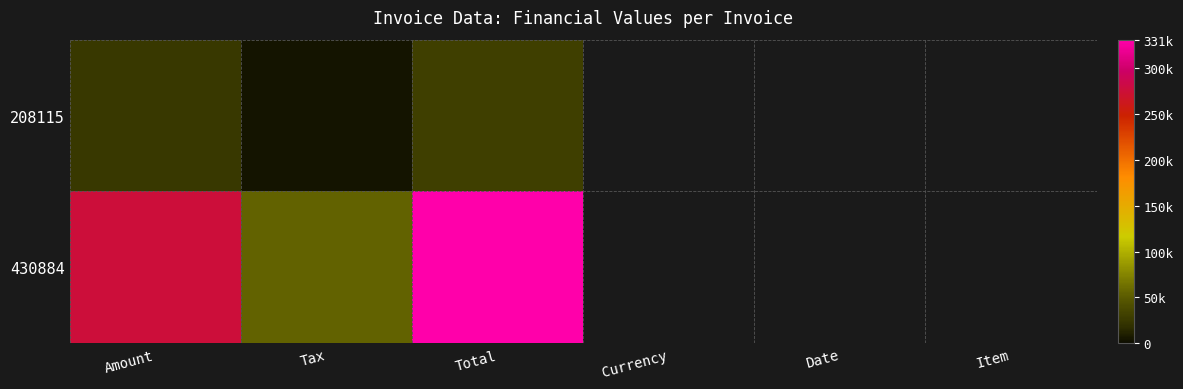

What is the total value across all series at Tax?

60126